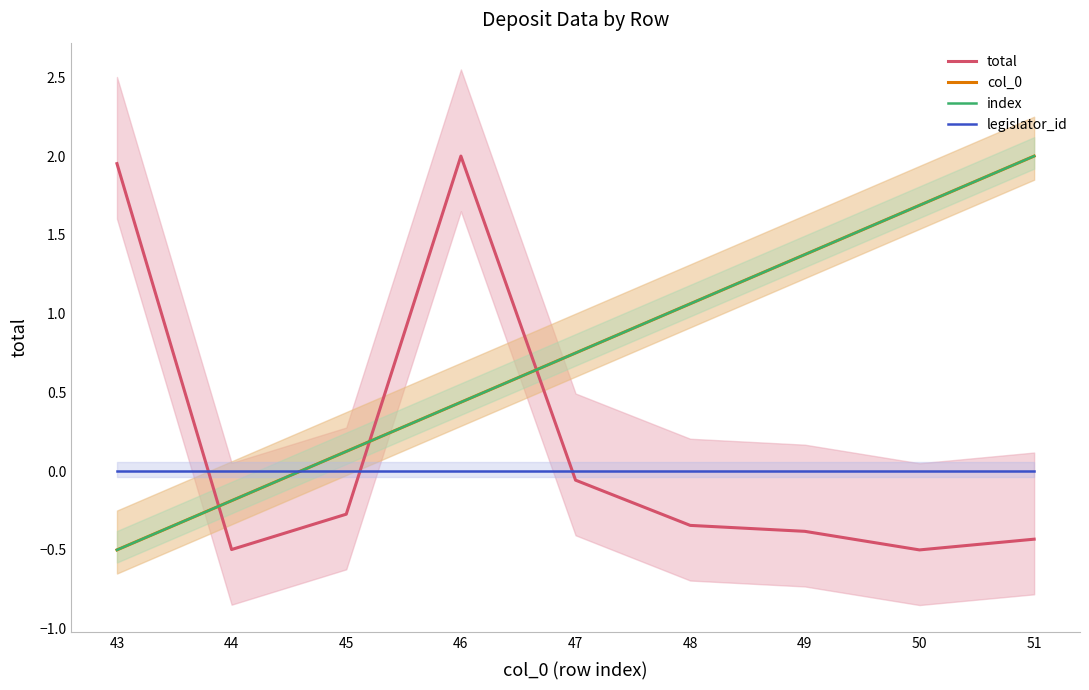

Which category has the lowest value in the col_0 series?

43